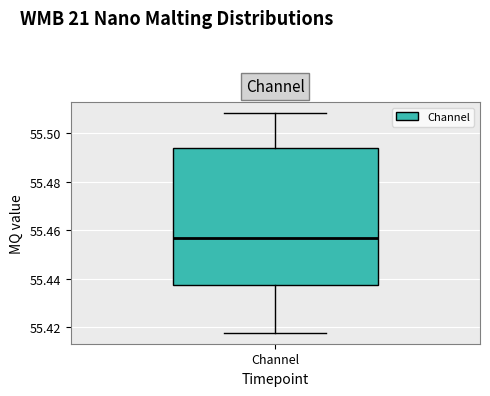

Where does the lower whisker of the box for Channel end on the y-axis? The values are not printed on the chart, so give them approximately, as read against the axis.

55.418